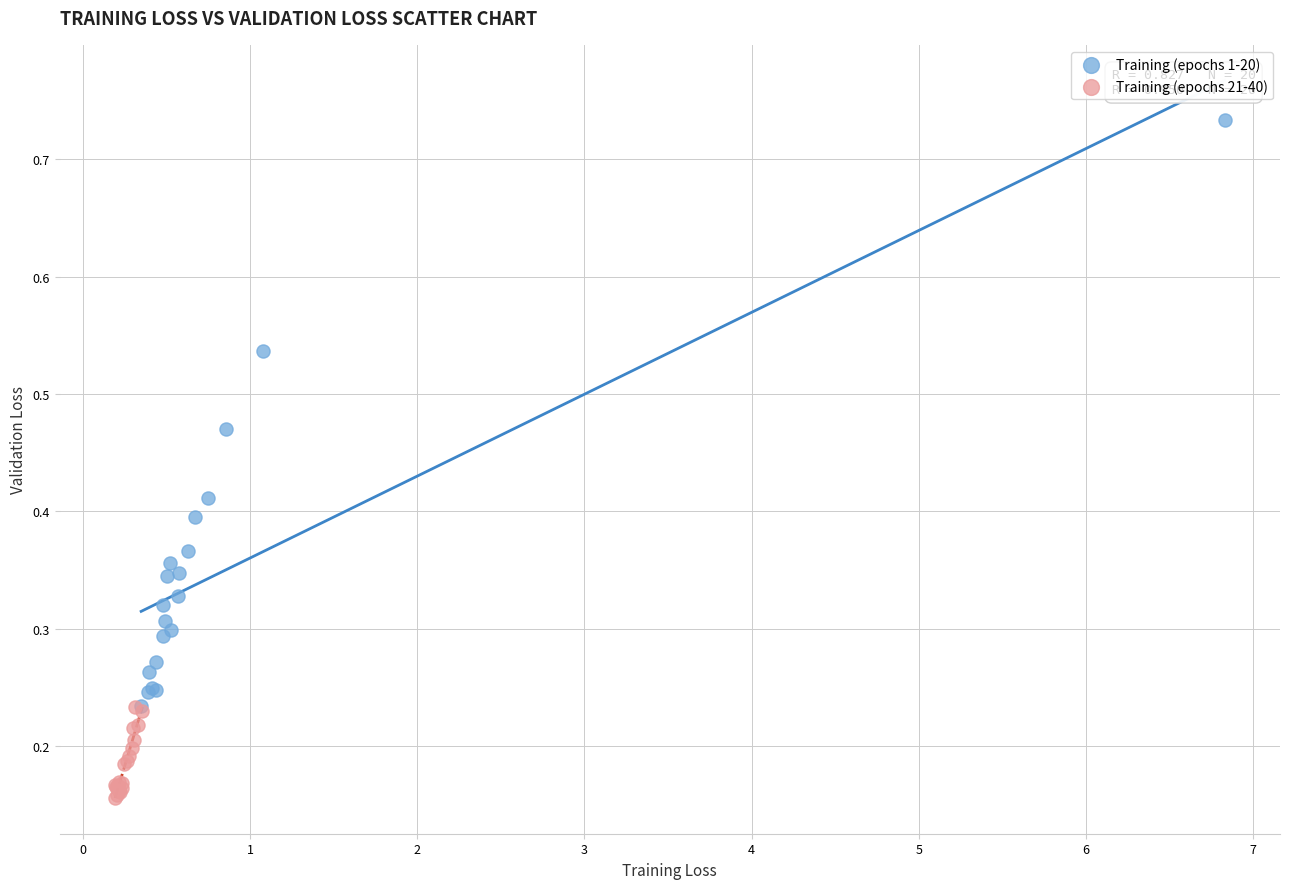

What are all the series names shown in the legend?

Training (epochs 1-20), Training (epochs 21-40)